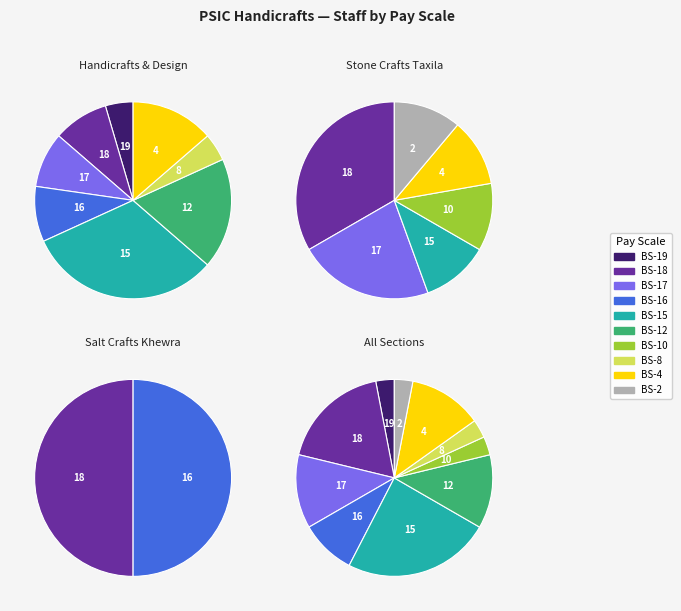

What percentage do BS-10 and BS-8 together represent?

7.7%